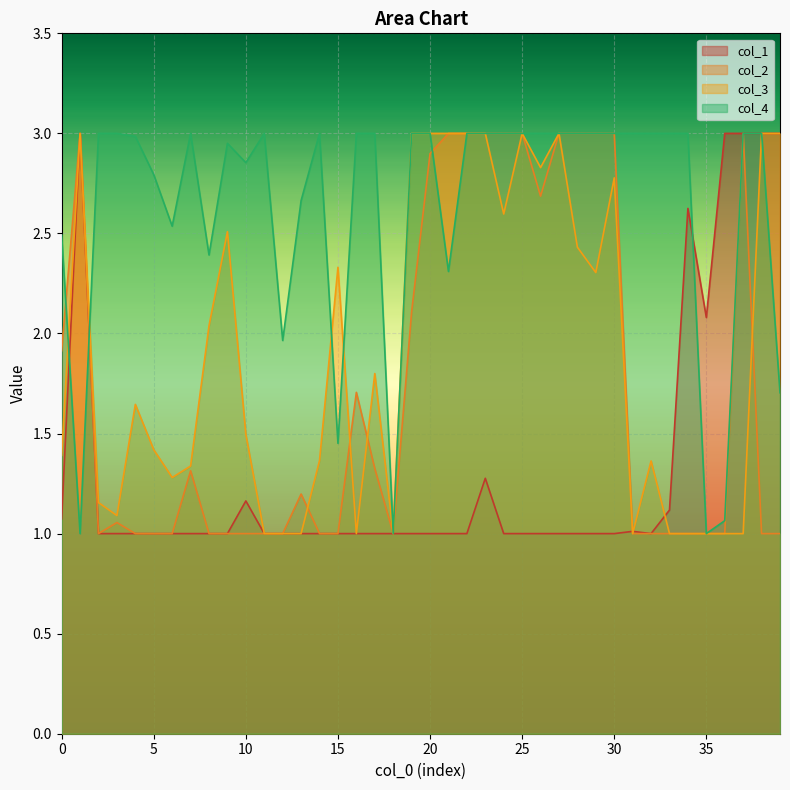

What is the value of the col_4 point at the 2nd from the left?

1.0